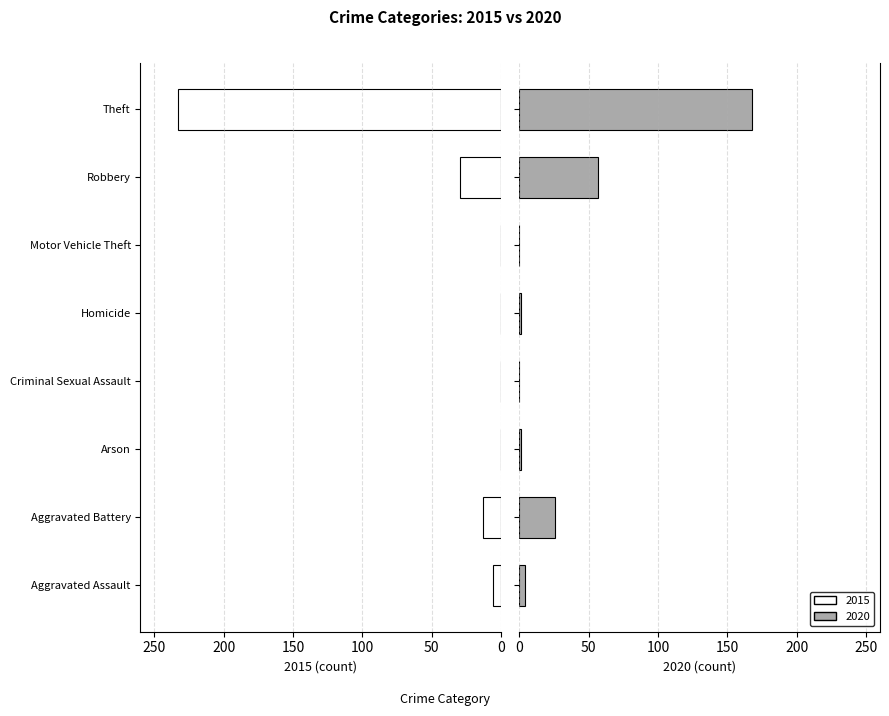

At which label is 2015 closest to 116?

Robbery